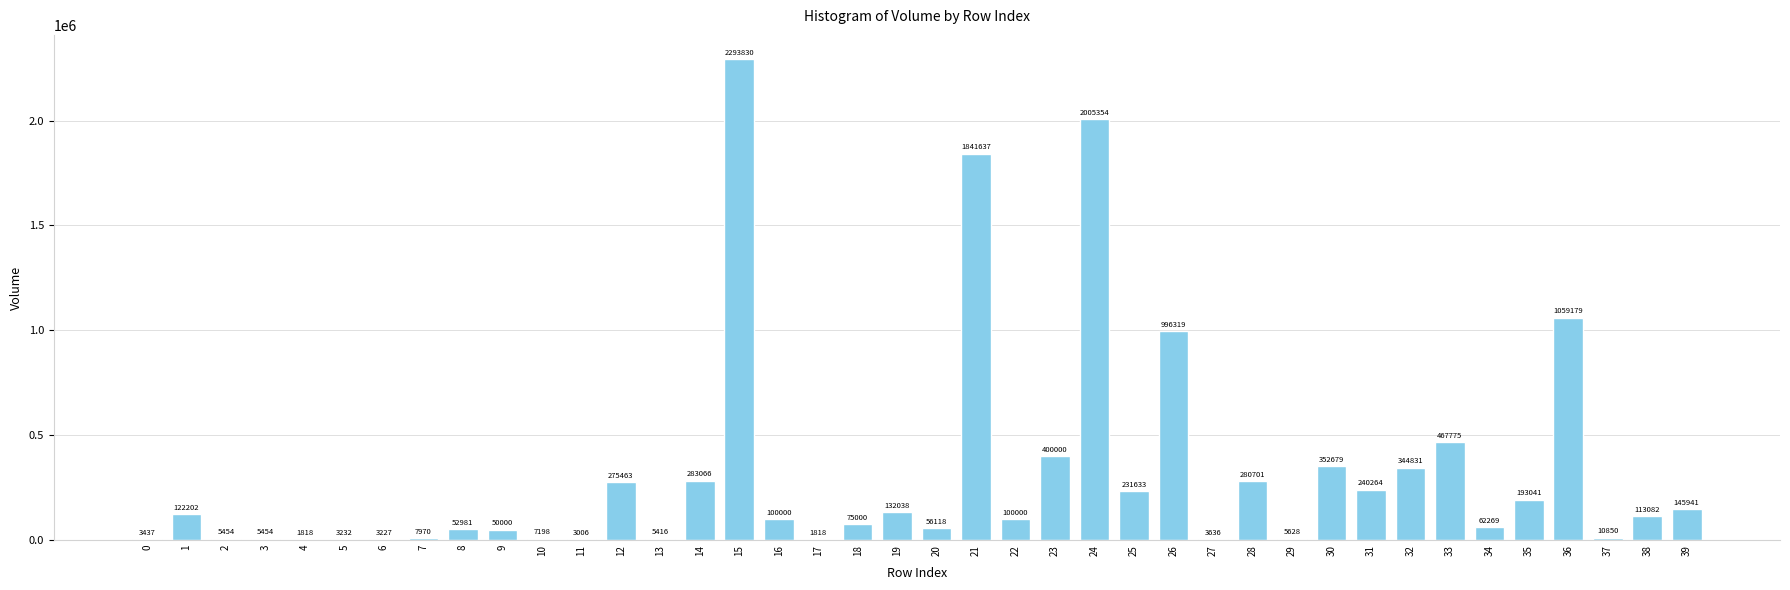

Is it true that the value at 19 is 132038.0?

True